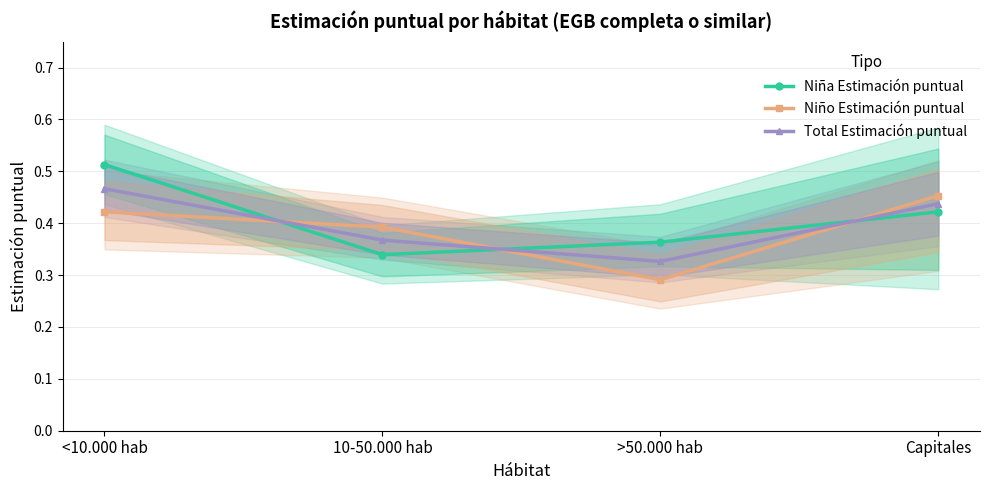

Which category has the lowest value in the Niño Estimación puntual series?

>50.000 hab